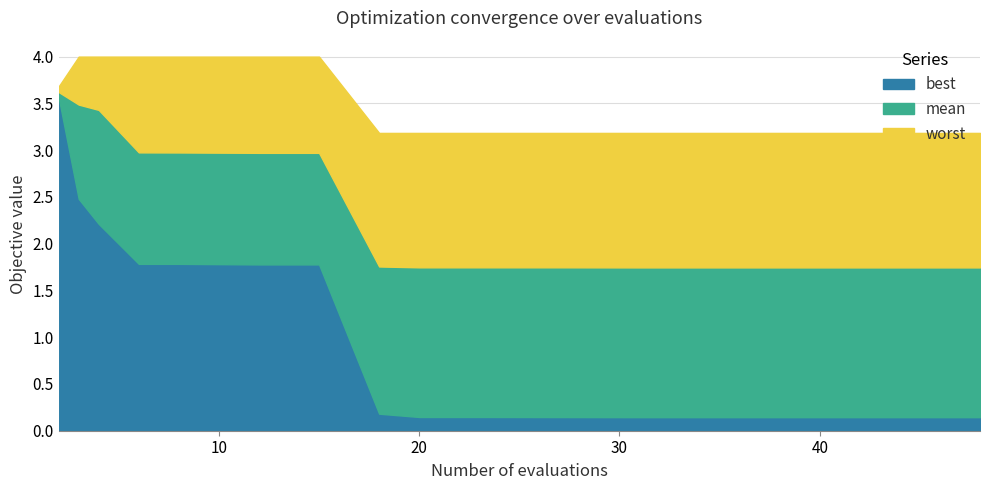

Rank the categories by best value from highest to lowest.

2, 3, 4, 6, 8, 12, 13, 14, 15, 18, 20, 23, 27, 31, 33, 35, 40, 41, 44, 48